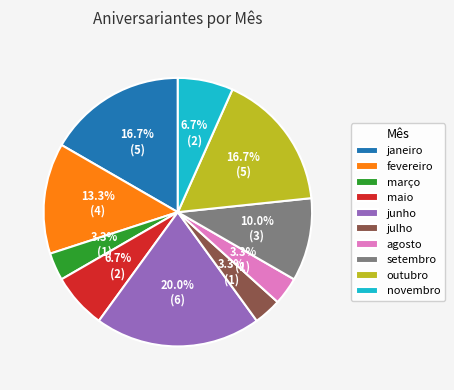

Which has a higher value, novembro or agosto?

novembro